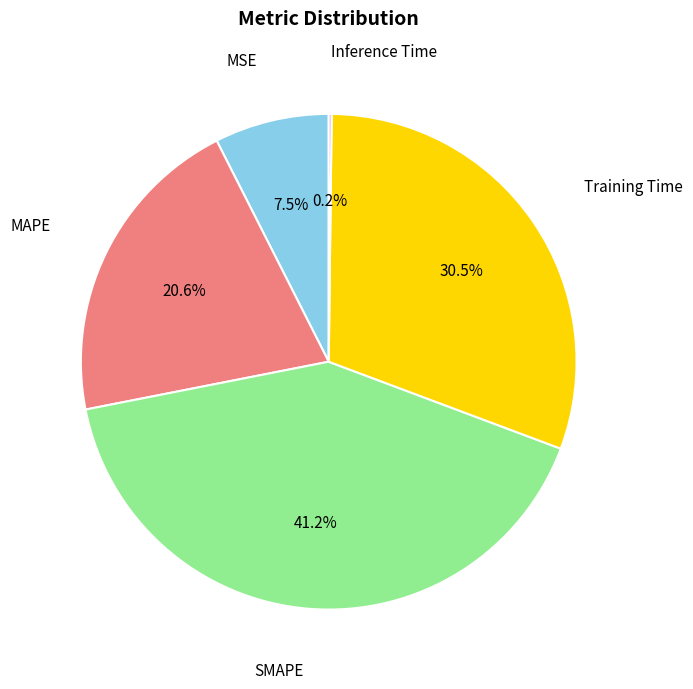

Does any single category account for the majority?

No